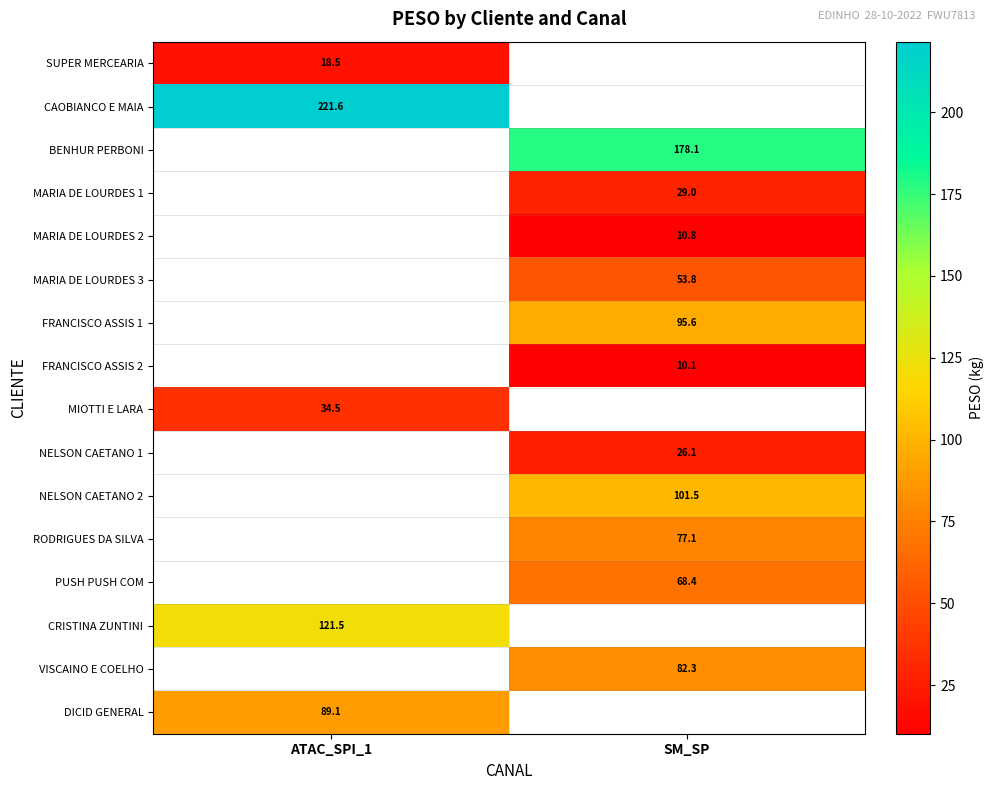

How many data points in FRANCISCO ASSIS 1 are above 95?

1